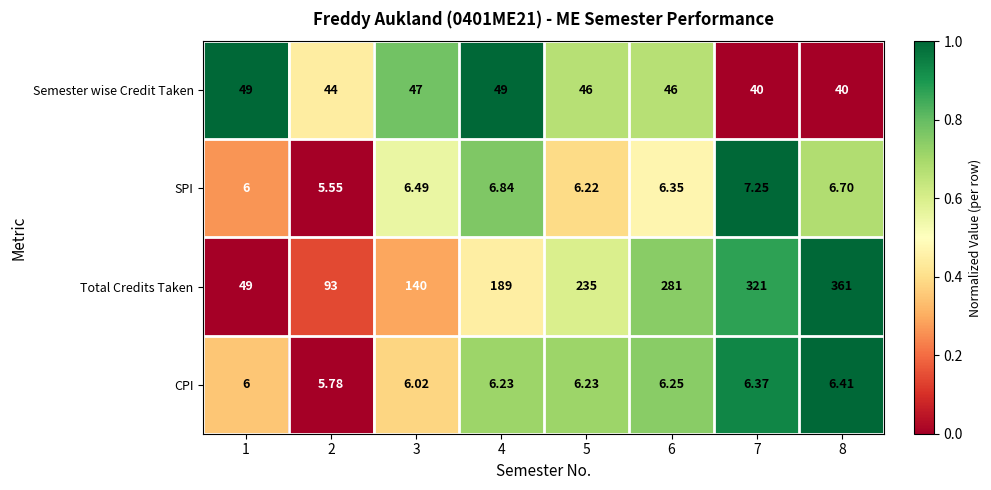

Is the value of CPI at 1 greater than the value of Total Credits Taken at 6?

No